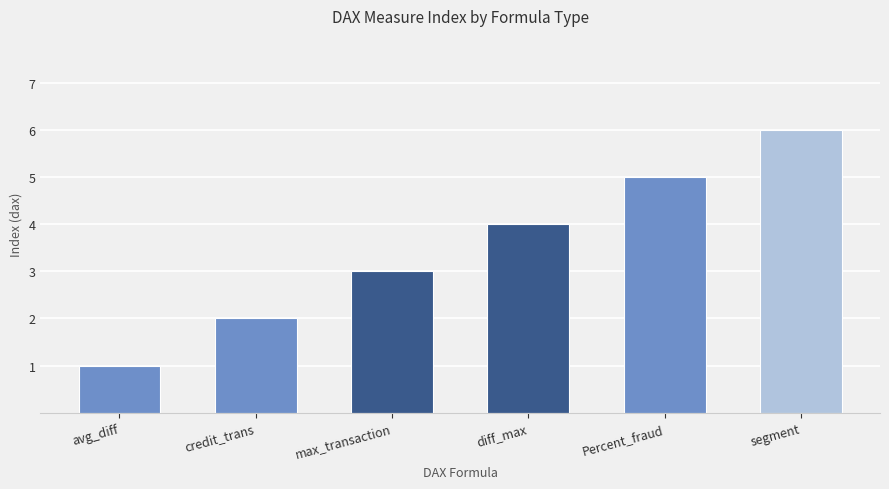

What is the label of the 6th bar from the left?

segment